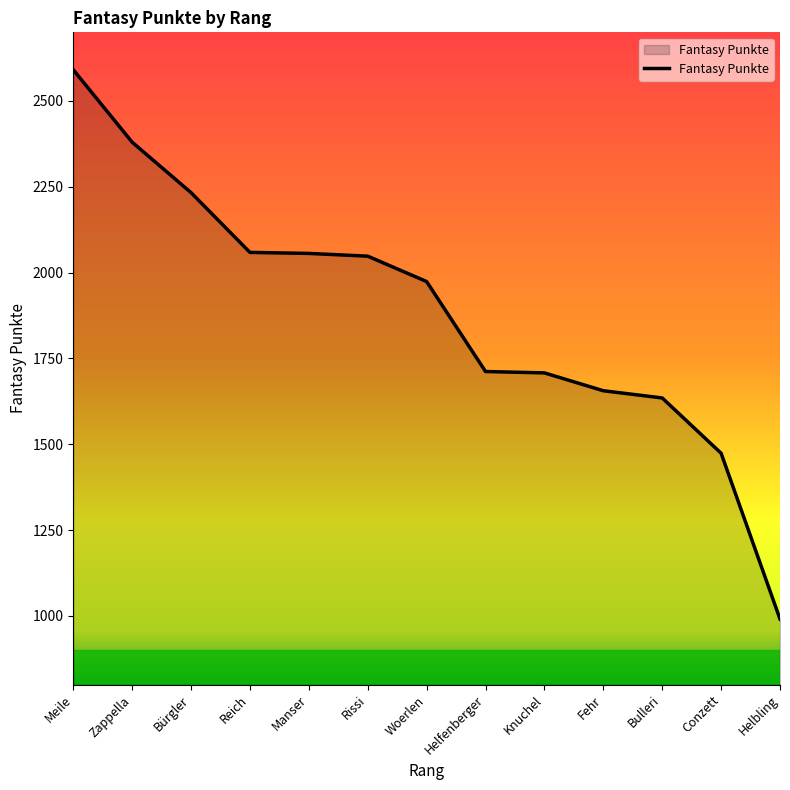

What is the ratio of the value at Helfenberger to the value at Bürgler?

0.8